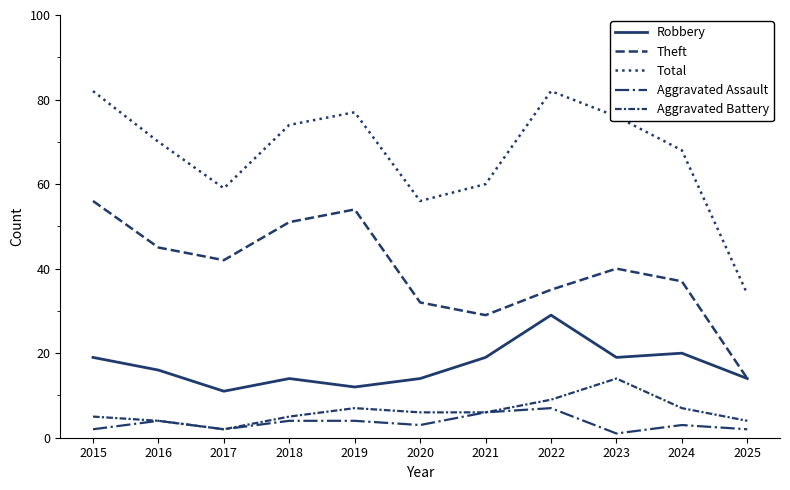

Does the chart display data point markers on the line(s)?

No